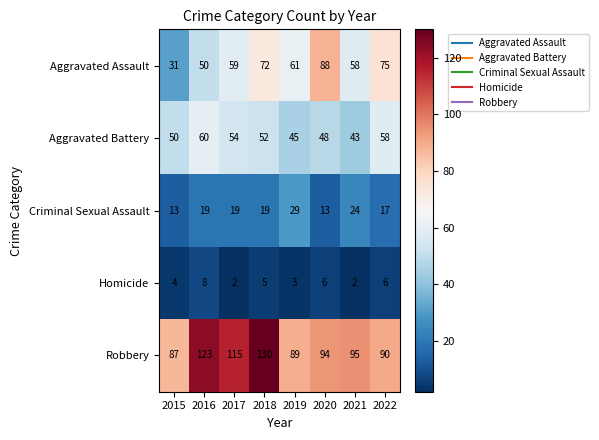

Is the value of Aggravated Assault at 2022 greater than the value of Aggravated Battery at 2017?

Yes